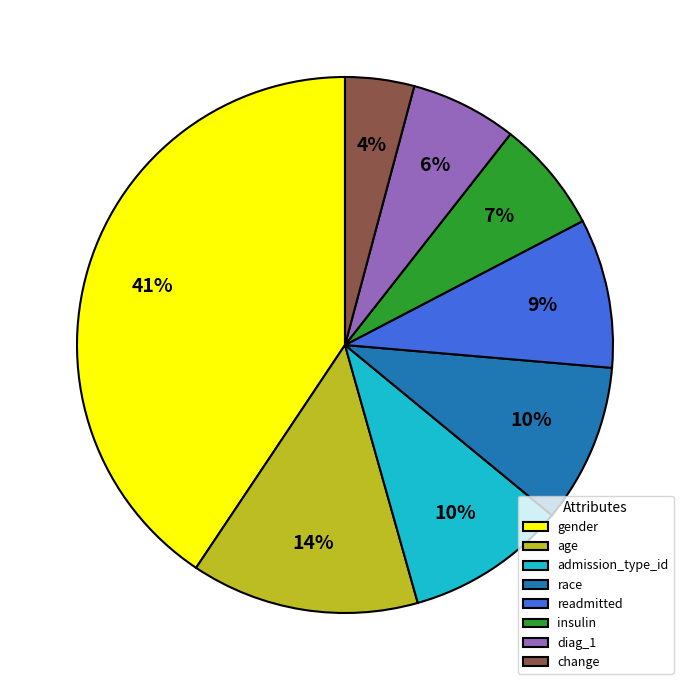

How many slices are in this pie chart?

8